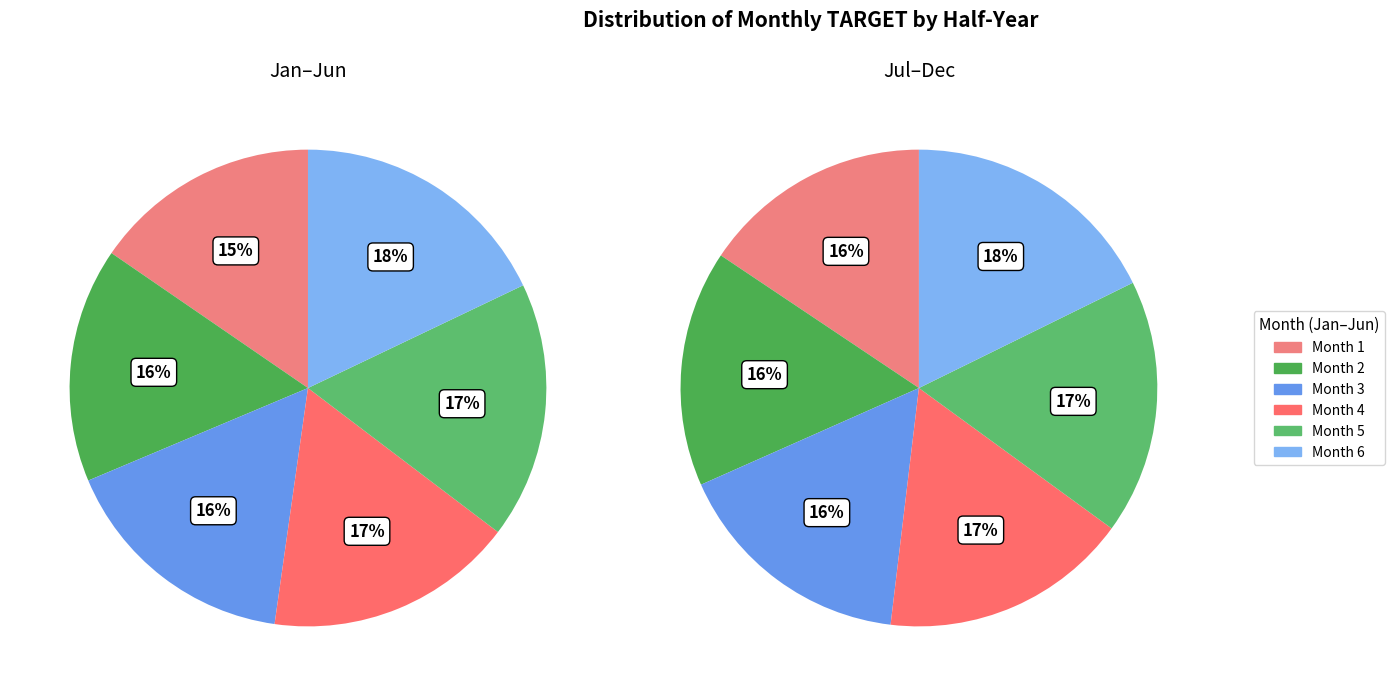

Rank the series at 4 from highest to lowest value.

H2, H1